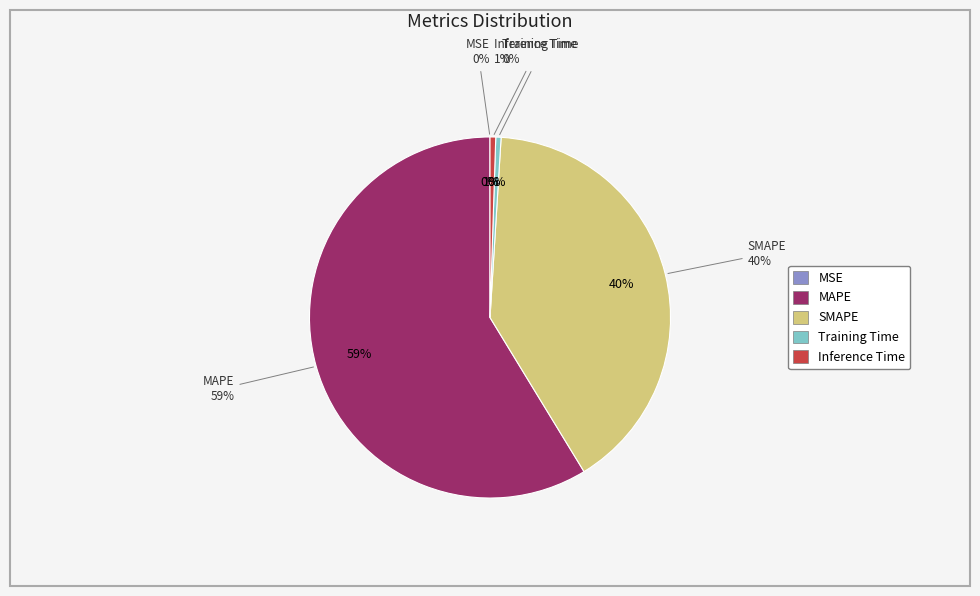

To the nearest percent, what is the difference between the largest and smallest slice percentages?

59%